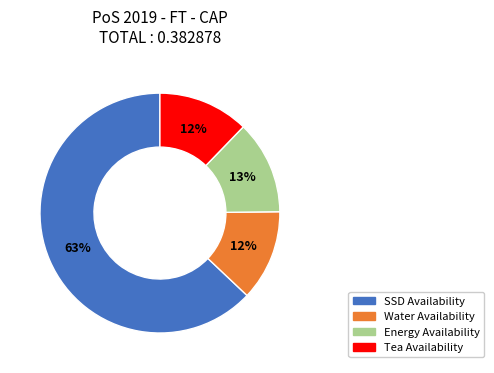

What percentage is the Water Availability slice, to the nearest percent?

12%